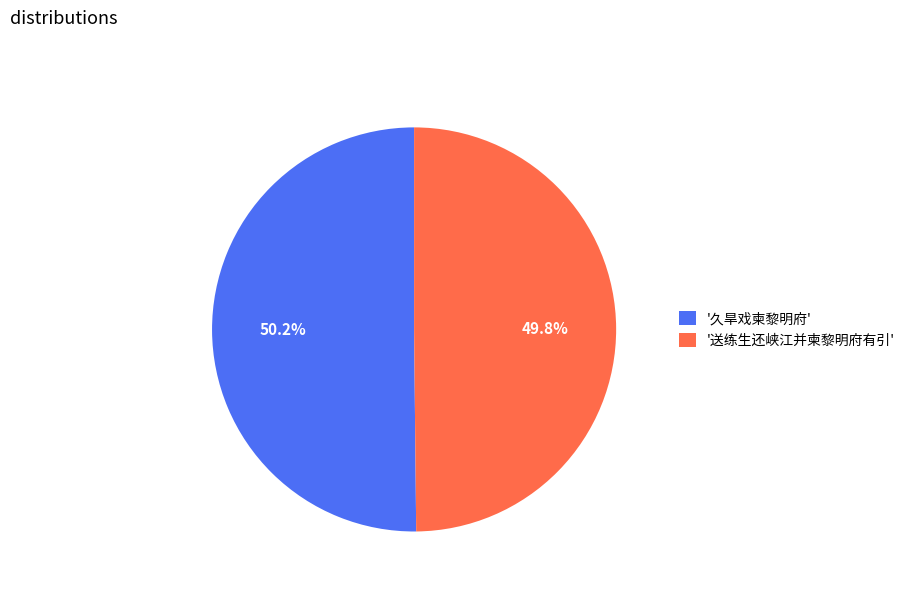

Count the number of slices in the pie.

2